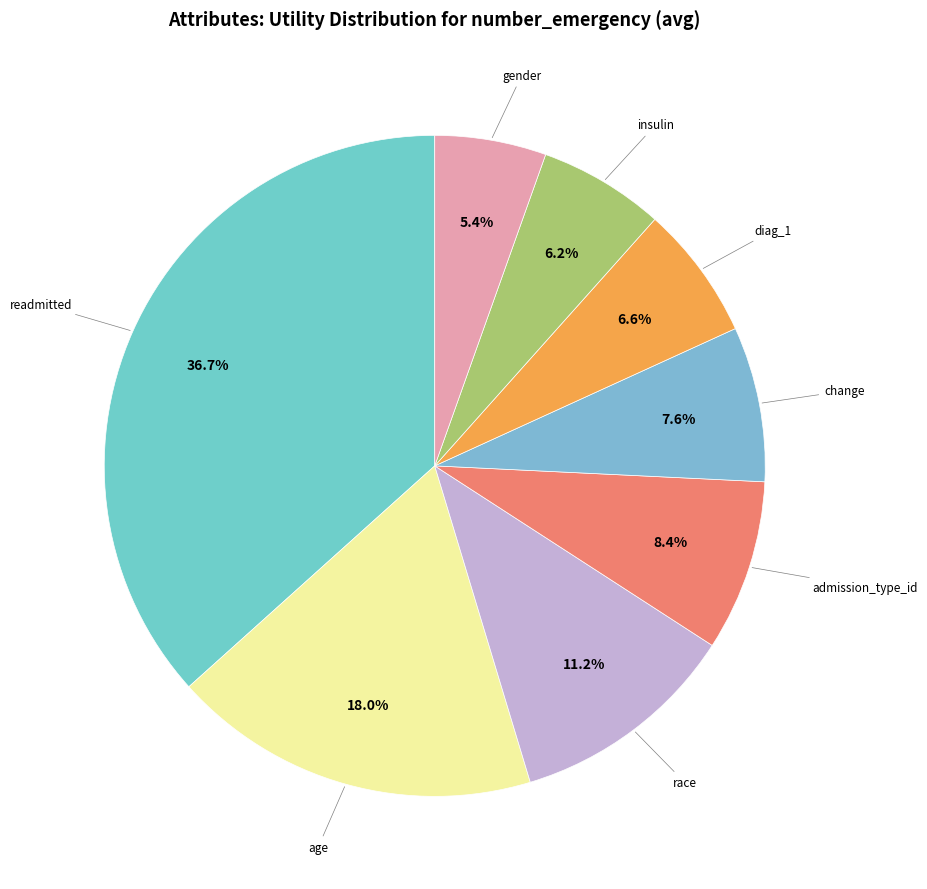

Count the number of slices in the pie.

8